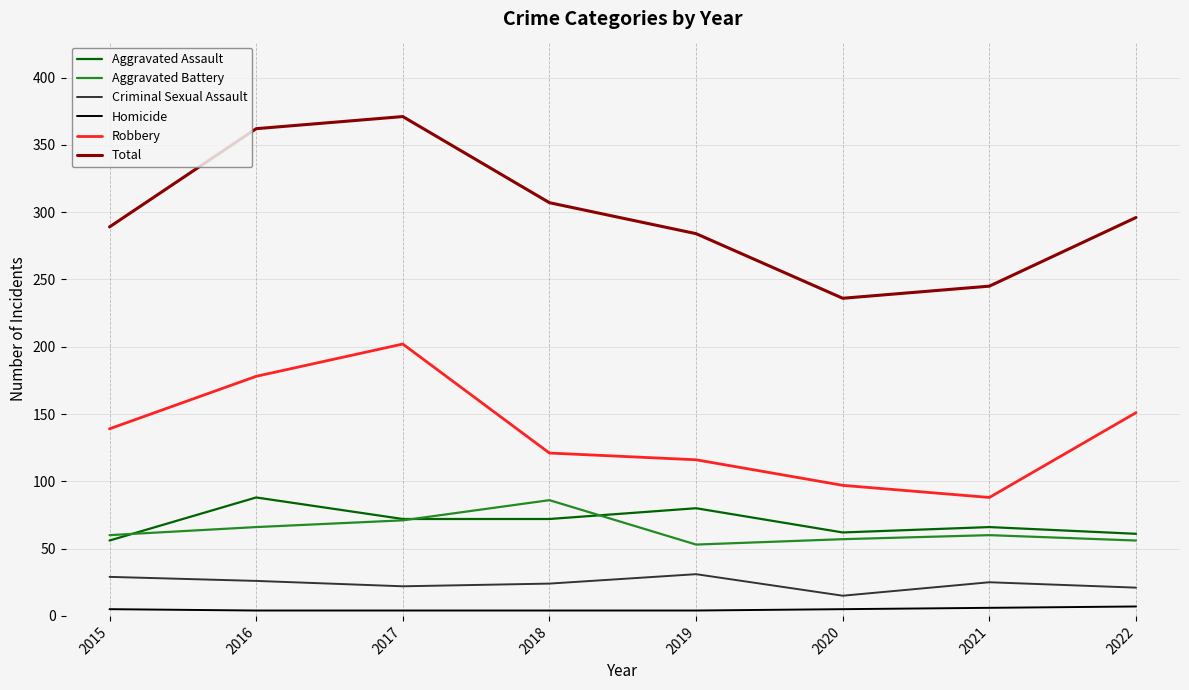

Does the chart display data point markers on the line(s)?

No